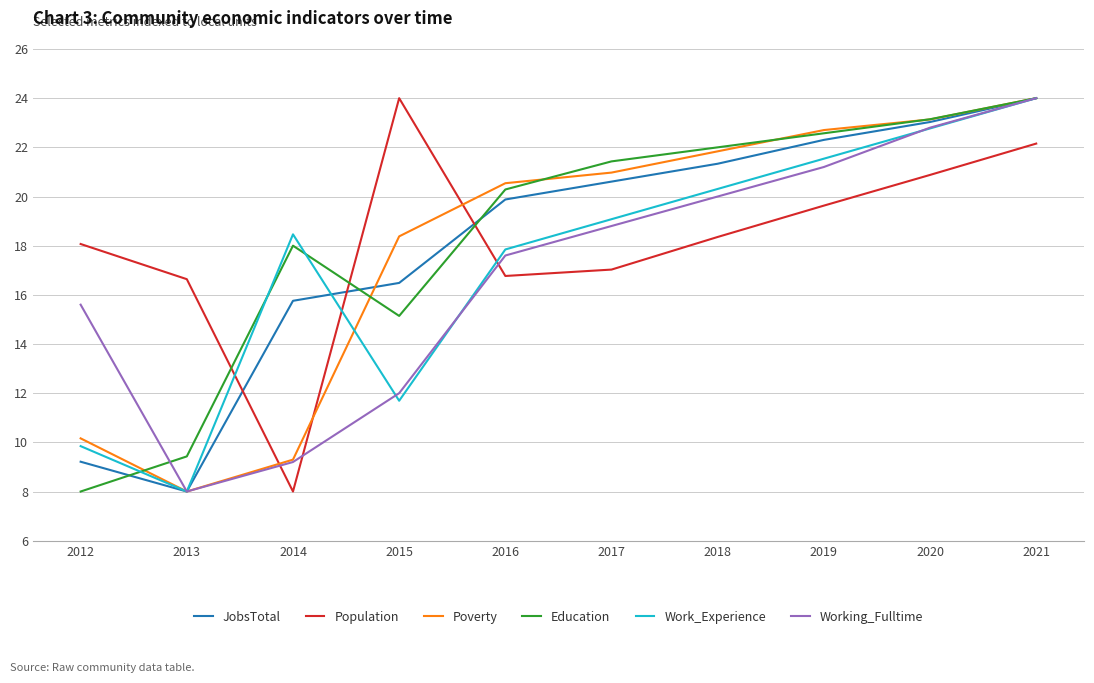

How many times do JobsTotal and Population cross each other?

3